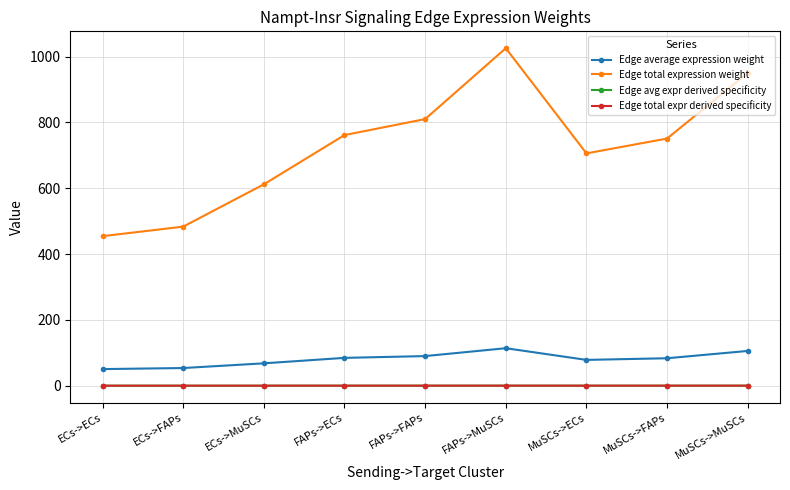

Is this an area chart (filled region under the line)?

No